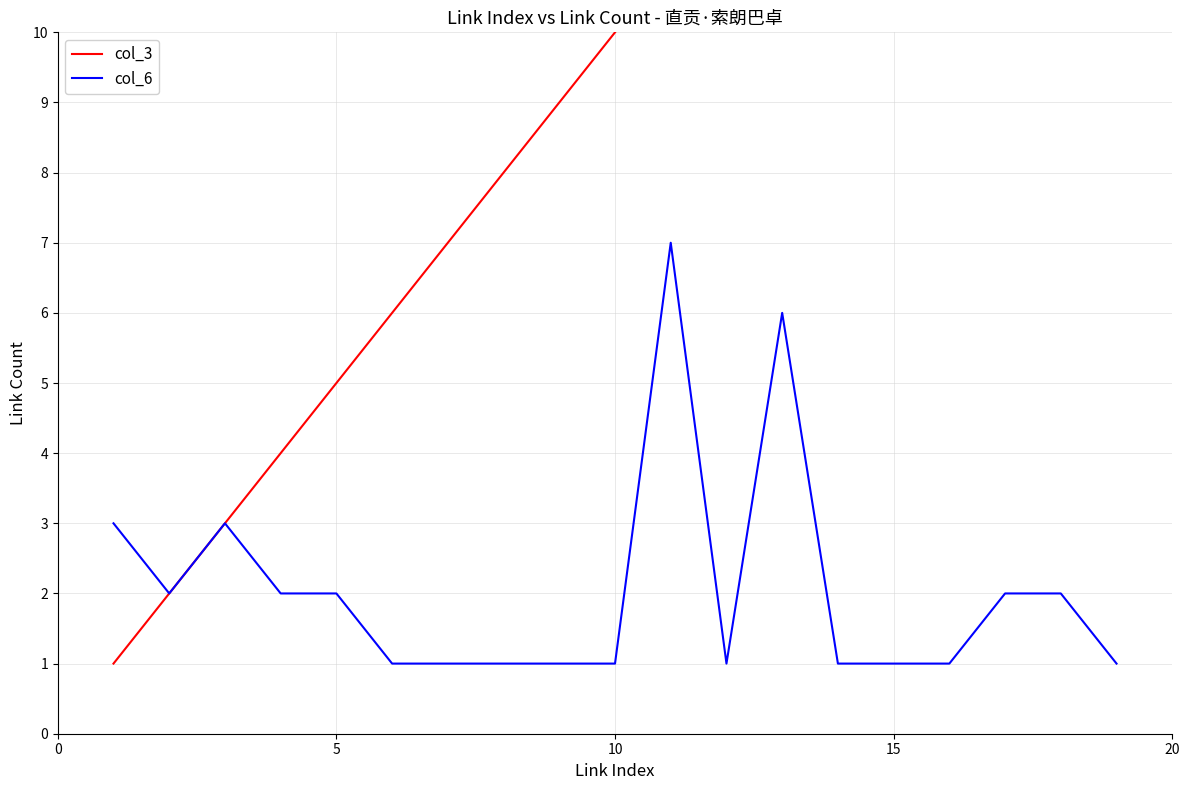

How many values in the col_3 series exceed 10?

9